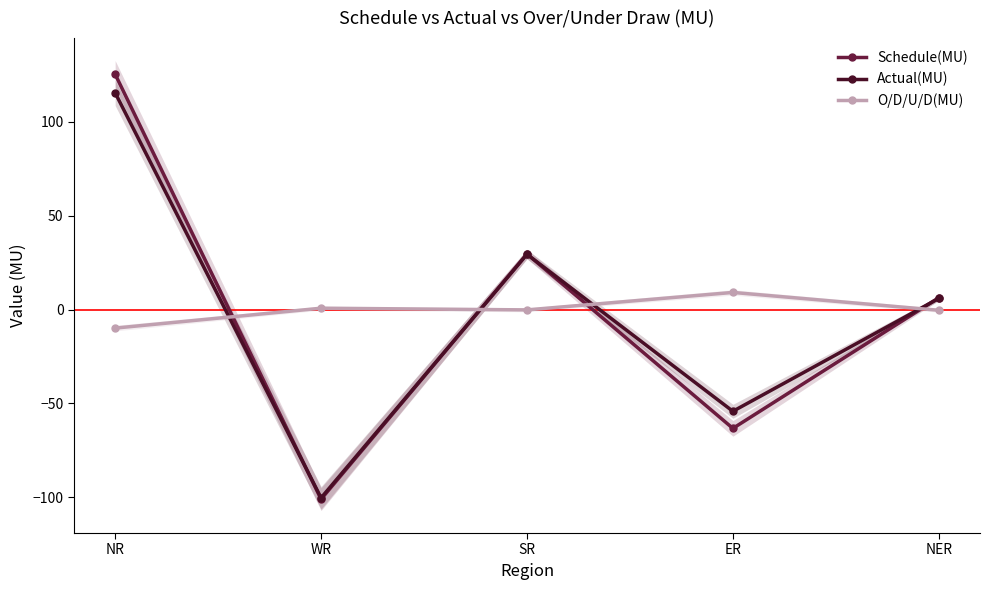

Does the chart have visible grid lines?

No